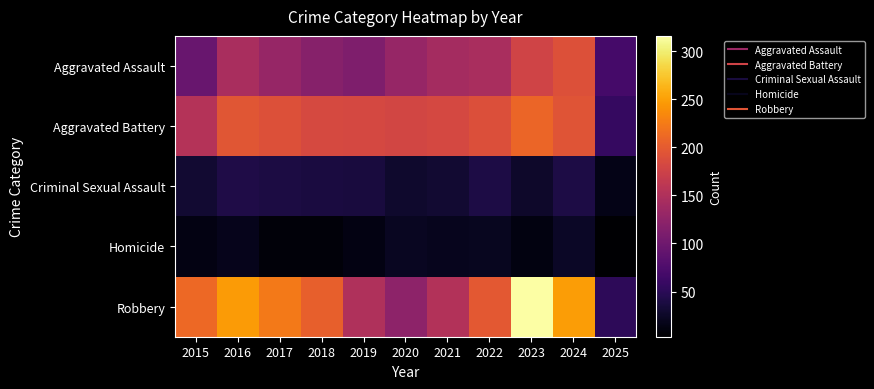

Which label corresponds to the largest value in the chart?

2023